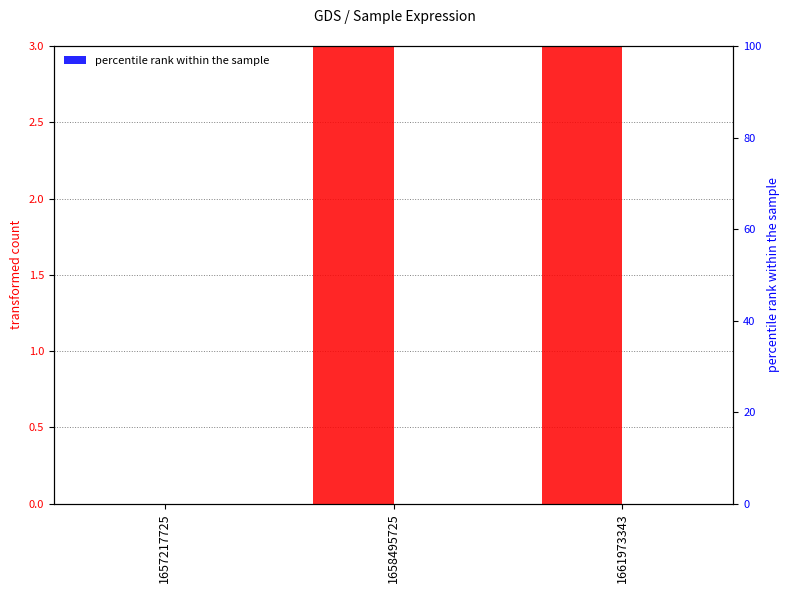

The value of transformed count at 1657217725 is -12. True or false?

False